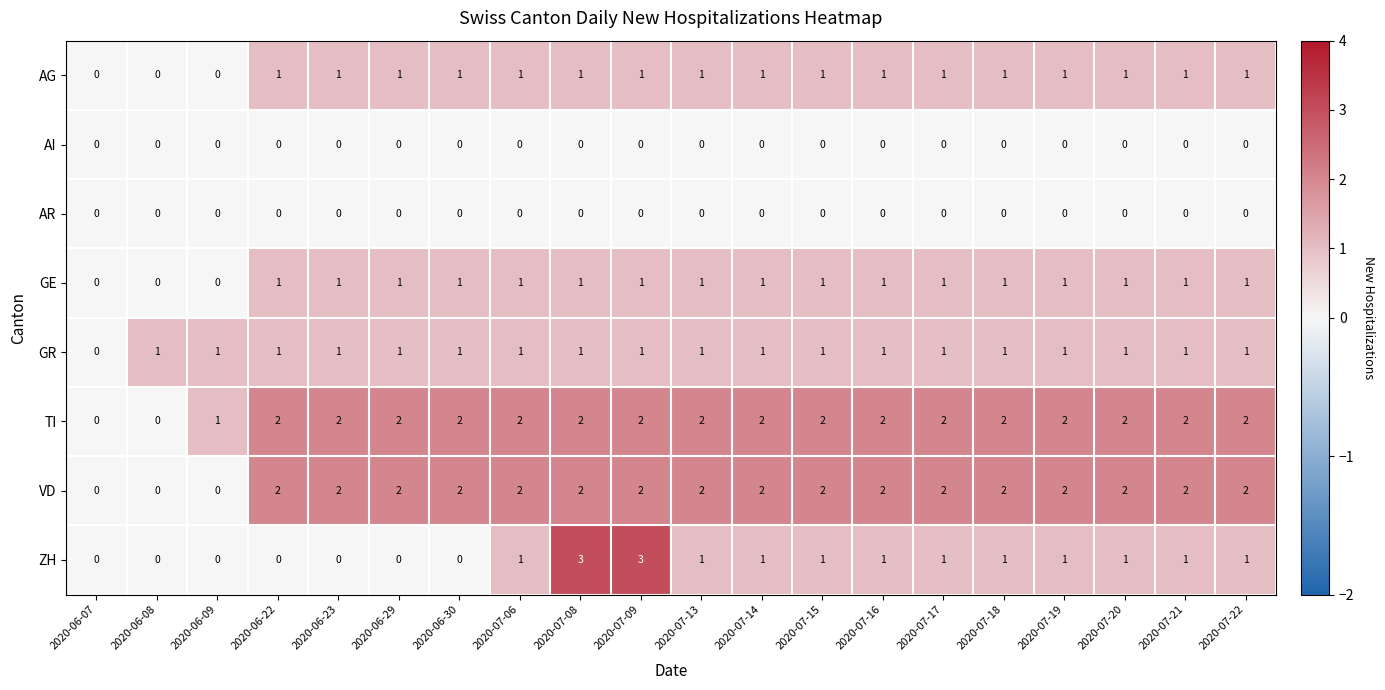

Where is TI nearest to the value 1?

2020-06-09